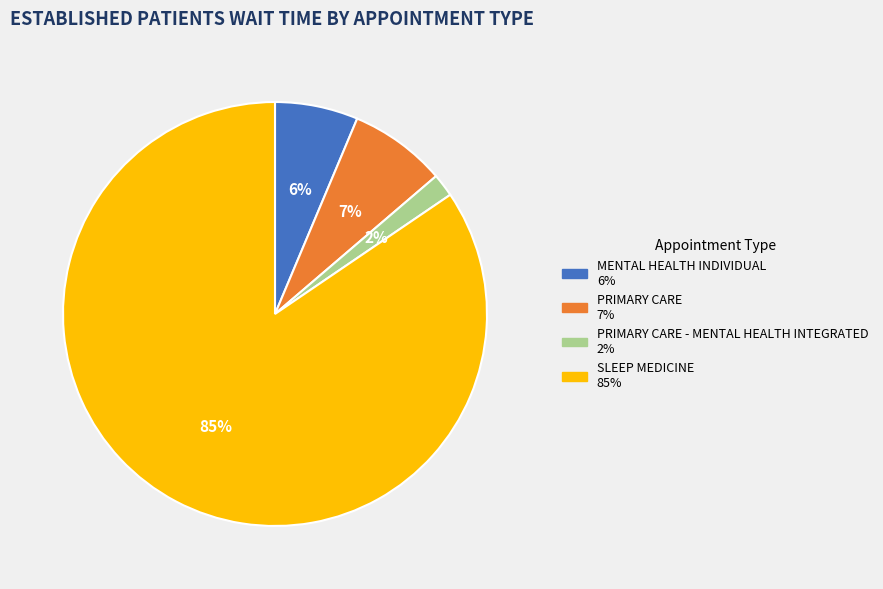

To the nearest percent, what is the average slice percentage?

25%